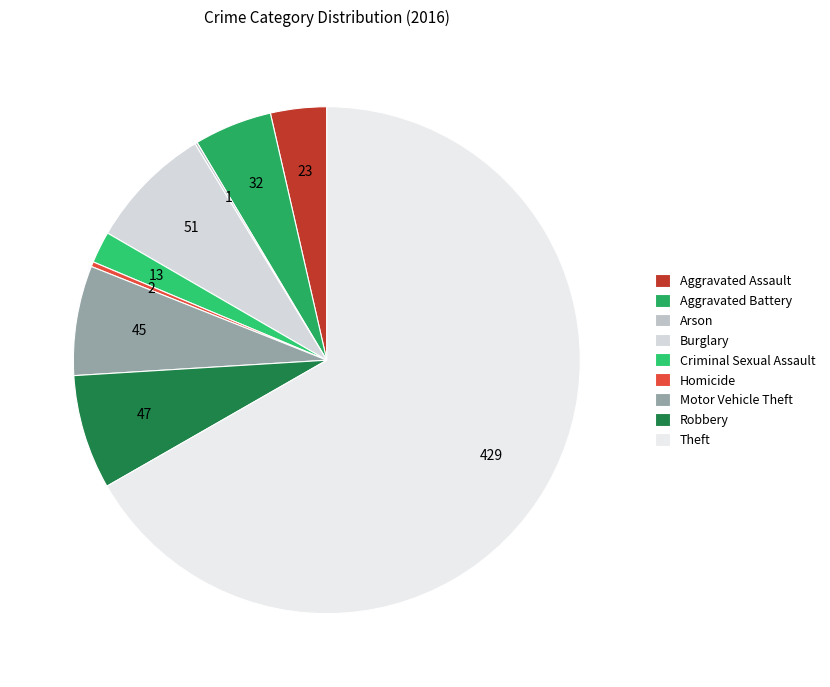

To the nearest percent, what is the average slice percentage?

11%